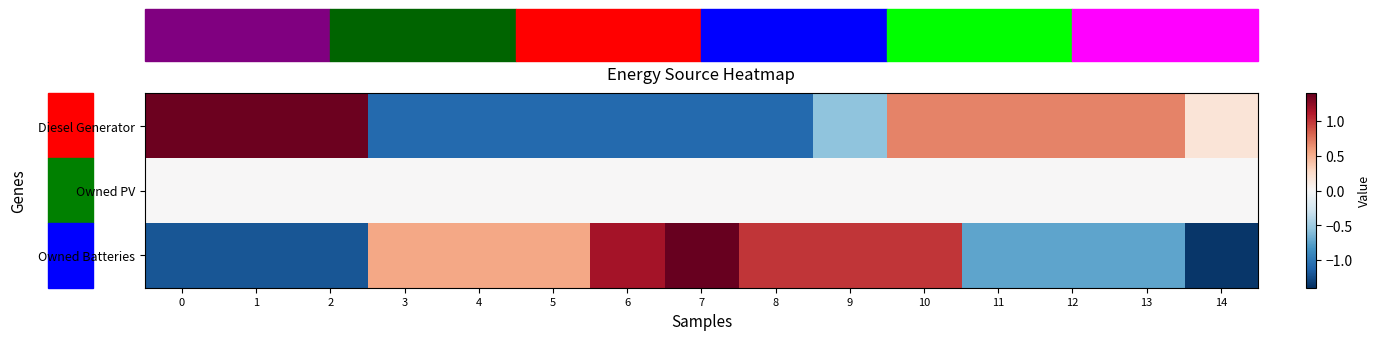

Rank the series by their maximum value, from lowest to highest.

Owned PV, Diesel Generator, Owned Batteries